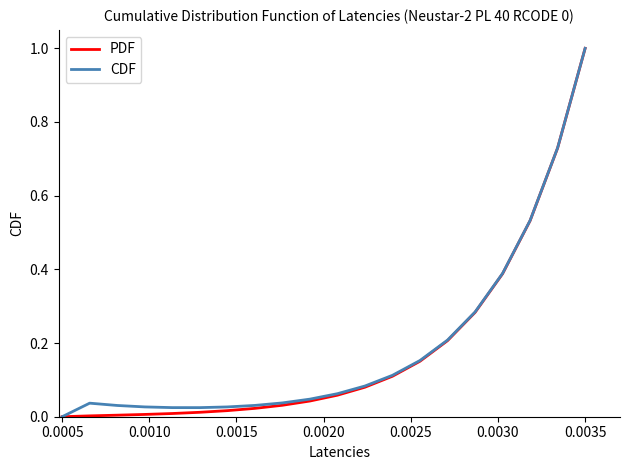

What is the greatest value displayed?

1.0